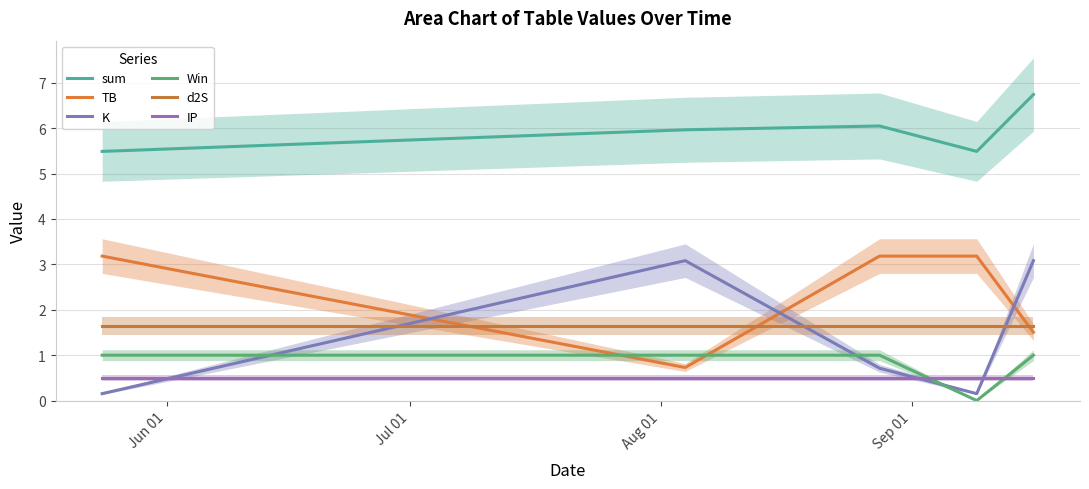

What value does the Win series have at Jun 01?

1.0